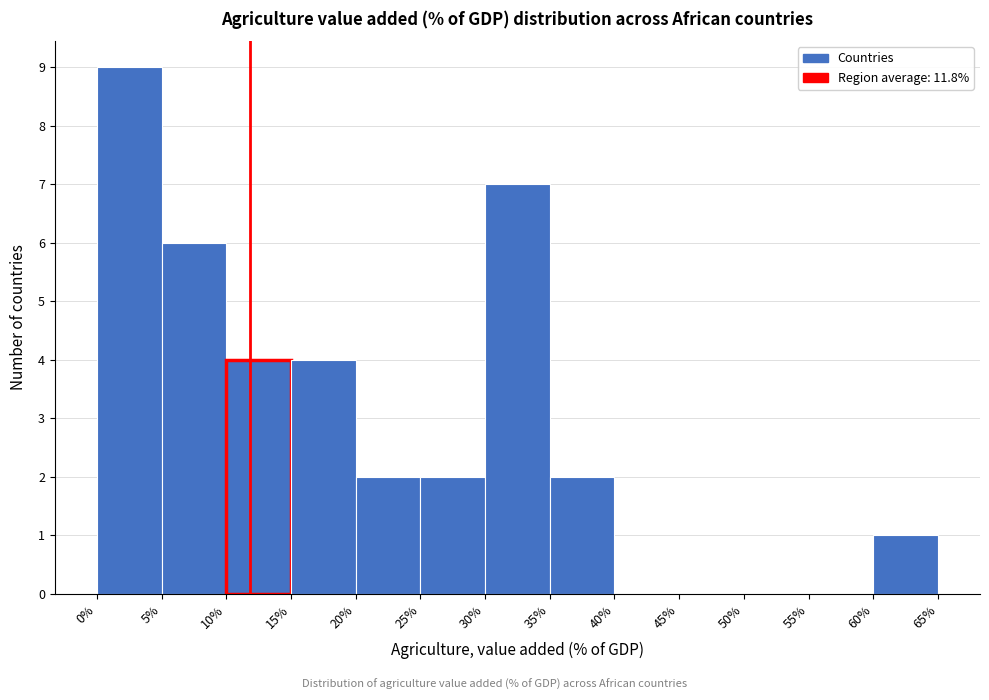

Reading left to right, transcribe this chart: for each bar, give the range it covers on the x-axis and its height. The values are not printed on the chart, so give them approximately, as read against the axis.

0% to 5%: 9
5% to 10%: 6
10% to 15%: 4
15% to 20%: 4
20% to 25%: 2
25% to 30%: 2
30% to 35%: 7
35% to 40%: 2
40% to 45%: 0
45% to 50%: 0
50% to 55%: 0
55% to 60%: 0
60% to 65%: 1